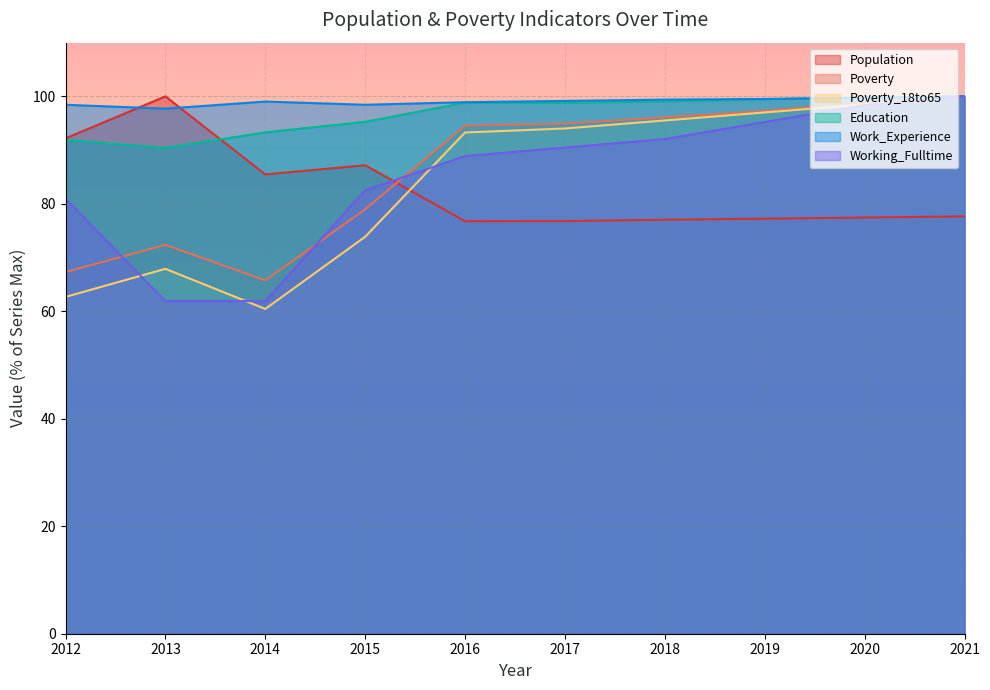

What is the value of the Work_Experience point at the 3rd from the left?

99.0